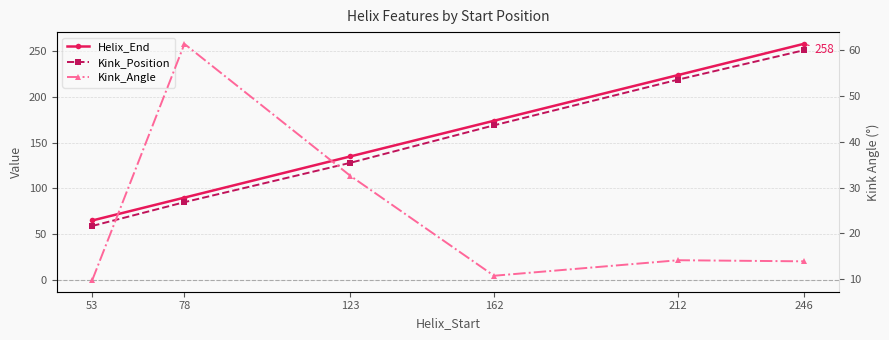

Reading left to right, list all the values displayed in this chart.

Helix_End: 53=65.0	78=90.0	123=135.0	162=174.0	212=224.0	246=258.0
Kink_Position: 53=59.0	78=85.0	123=128.0	162=169.0	212=219.0	246=251.0
Kink_Angle: 53=9.8	78=61.4	123=32.6	162=10.7	212=14.1	246=13.9